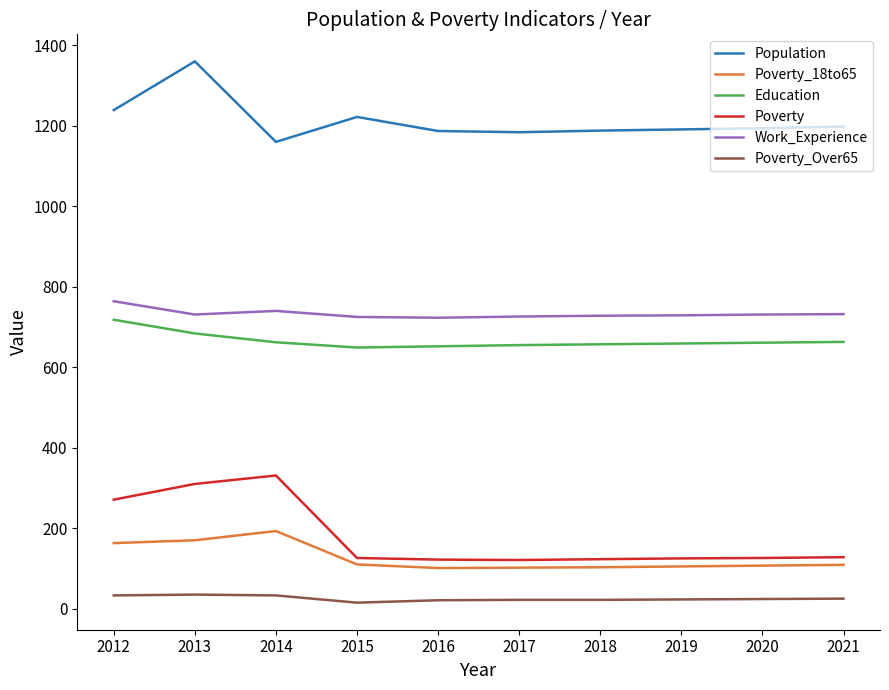

Where is Population nearest to the value 1260?

2012